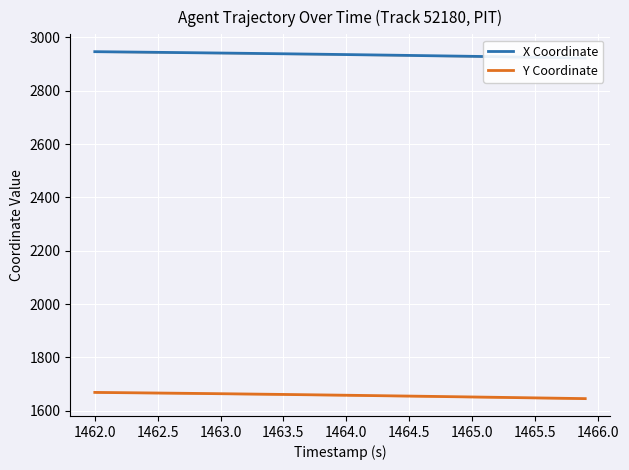

What is the highest value of the Y Coordinate series?

1669.0